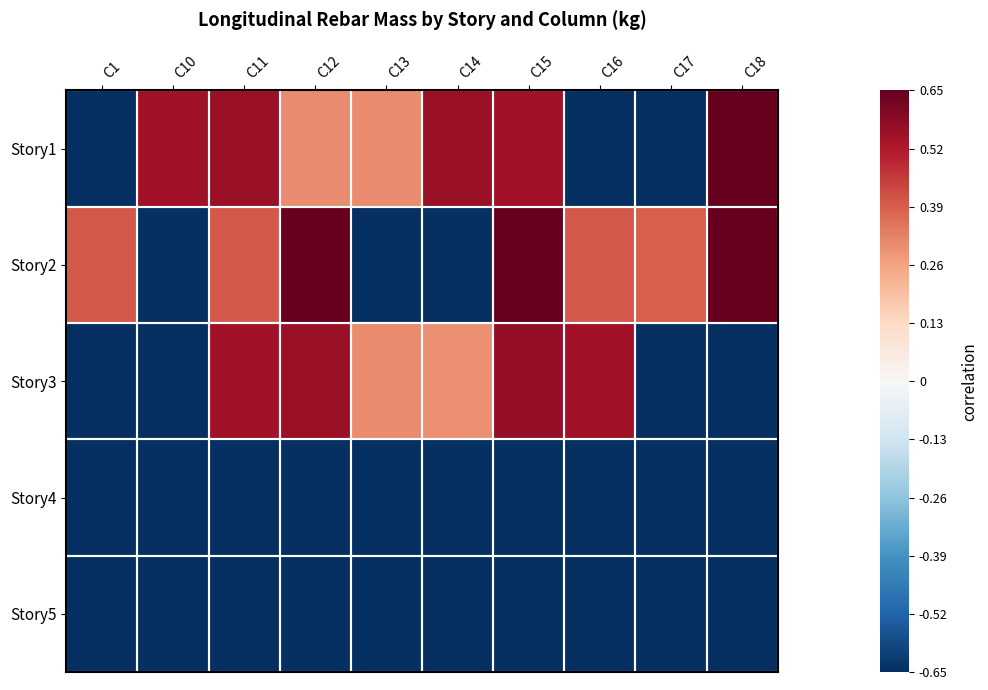

Rank the series by their maximum value, from highest to lowest.

Story1, Story2, Story3, Story4, Story5